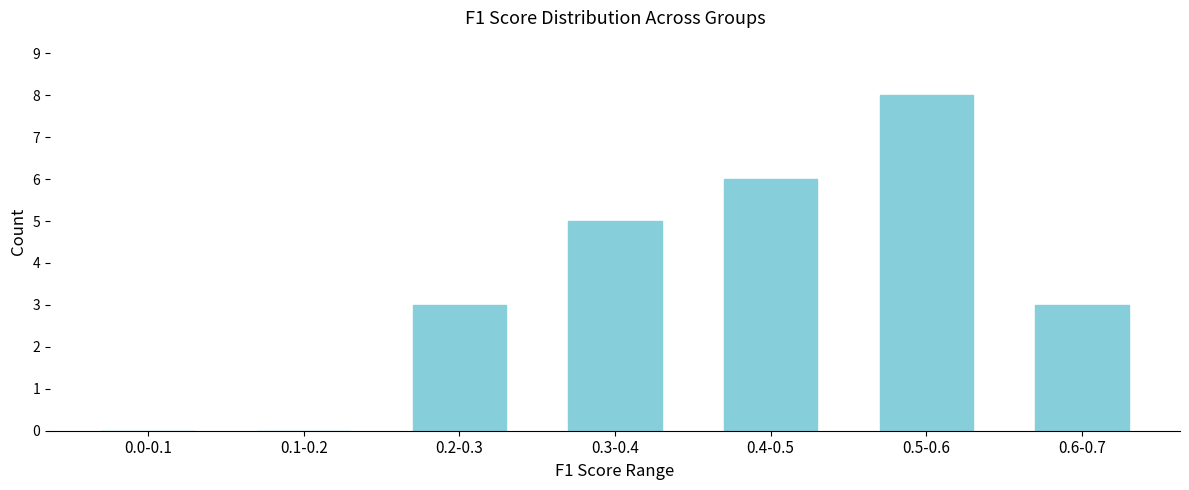

Reading left to right, list all the values displayed in this chart.

0.0-0.1=0	0.1-0.2=0	0.2-0.3=3	0.3-0.4=5	0.4-0.5=6	0.5-0.6=8	0.6-0.7=3